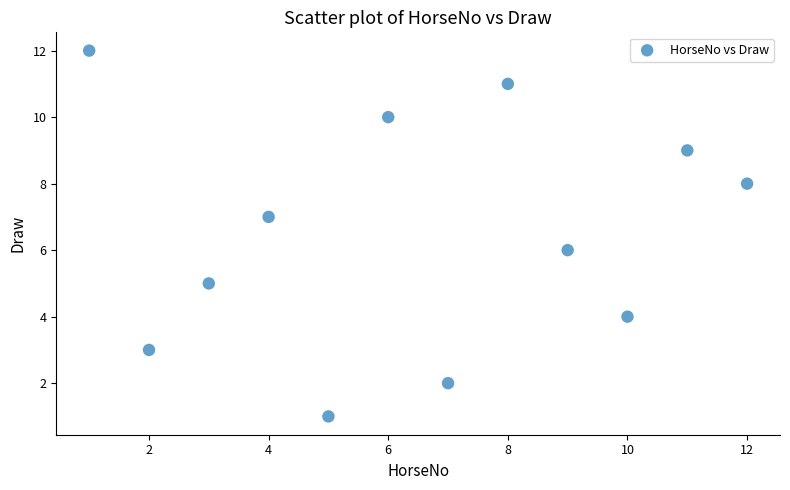

What is the range of X values (max minus min)?

11